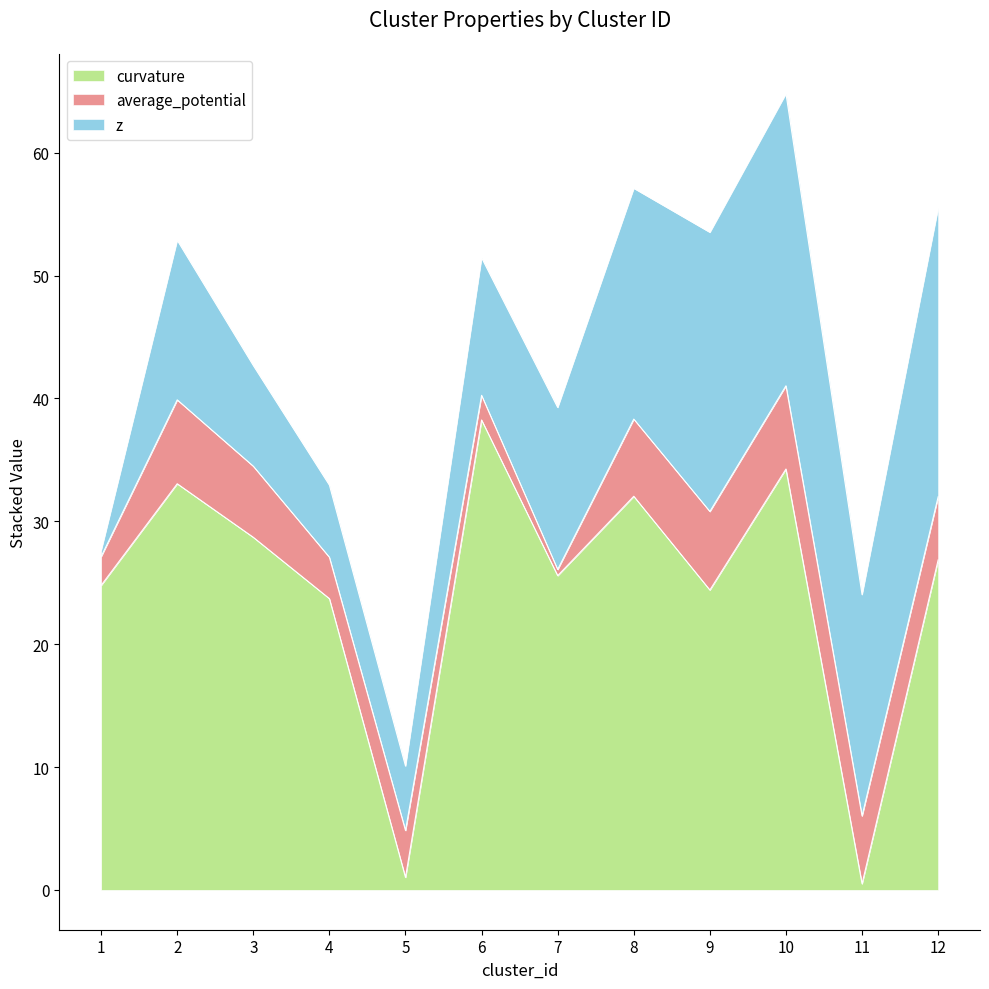

Between 6 and 12, which series saw the biggest shift?

z